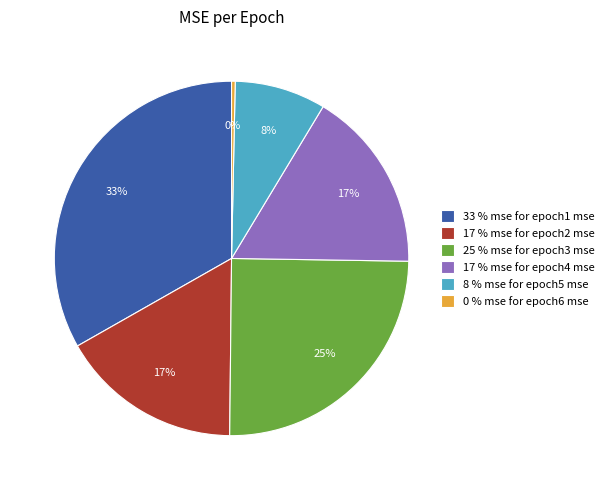

How many segments does this pie chart have?

6